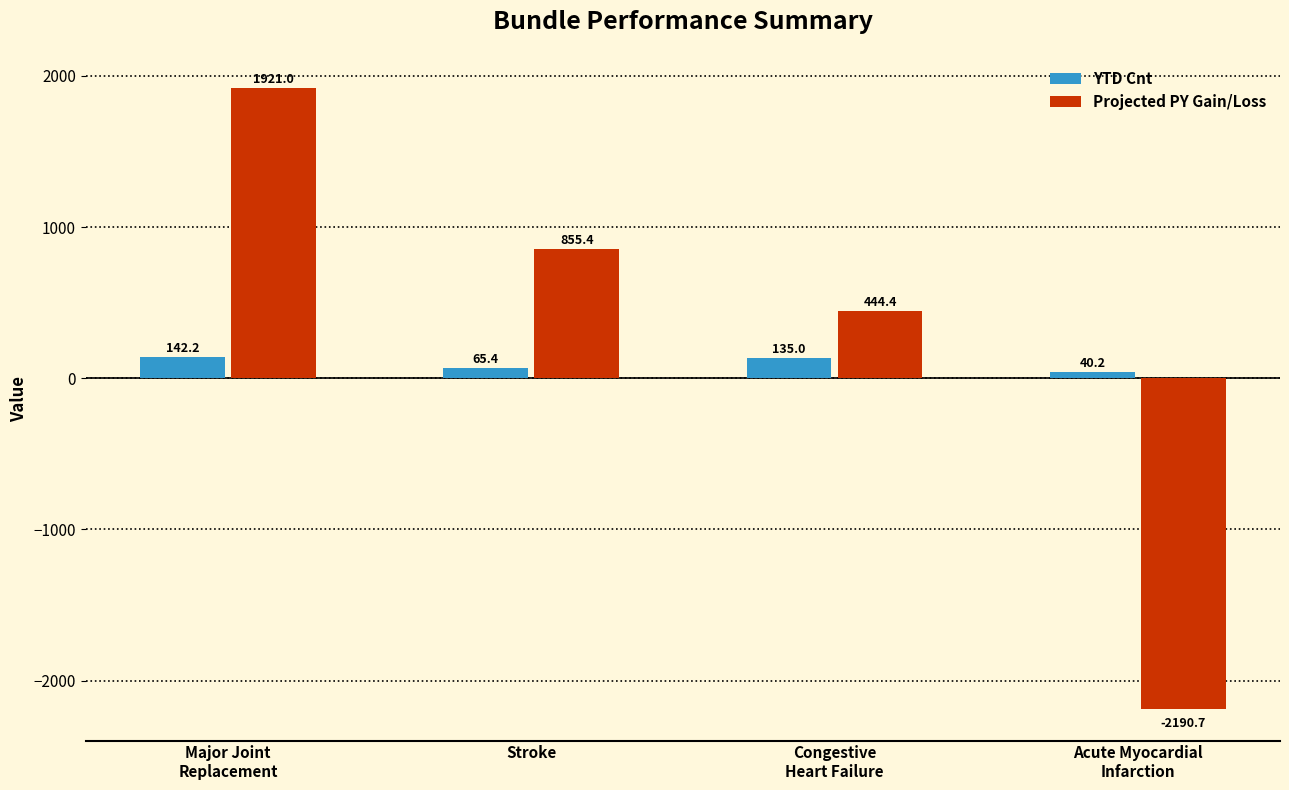

What are all the series names shown in the legend?

YTD Cnt, Projected PY Gain/Loss